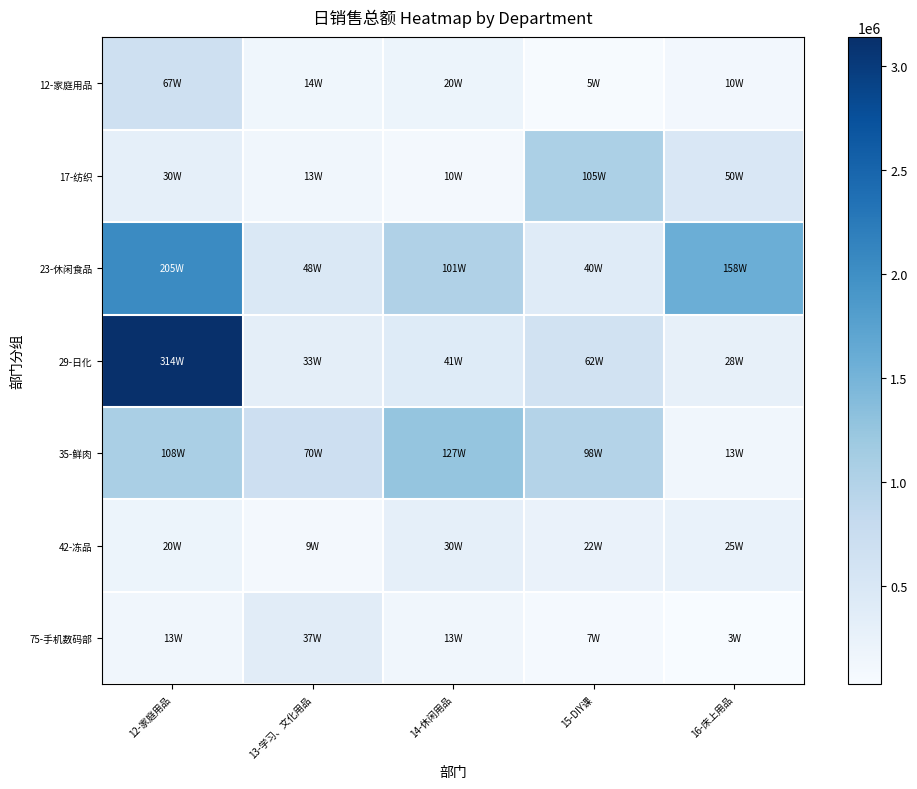

Reading left to right, transcribe all the data shown in this chart.

12-家庭用品: 12-家庭用品=671037.4	13-学习、文化用品=139417.5	14-休闲用品=196602.3	15-DIY课=47661.2	16-床上用品=103230.3
17-纺织: 12-家庭用品=301455.4	13-学习、文化用品=127074.6	14-休闲用品=97660.8	15-DIY课=1054567.6	16-床上用品=495677.9
23-休闲食品: 12-家庭用品=2052923.2	13-学习、文化用品=477503.3	14-休闲用品=1014863.1	15-DIY课=402505.8	16-床上用品=1576805.6
29-日化: 12-家庭用品=3138523.5	13-学习、文化用品=332180.5	14-休闲用品=408030.9	15-DIY课=623412.7	16-床上用品=281176.6
35-鲜肉: 12-家庭用品=1079764.4	13-学习、文化用品=696656.7	14-休闲用品=1267636.4	15-DIY课=980383.3	16-床上用品=129950.4
42-冻品: 12-家庭用品=195874.6	13-学习、文化用品=94883.9	14-休闲用品=303823.2	15-DIY课=224331.7	16-床上用品=245083.9
75-手机数码部: 12-家庭用品=133631.2	13-学习、文化用品=372404.7	14-休闲用品=131447.8	15-DIY课=71425.7	16-床上用品=28859.5